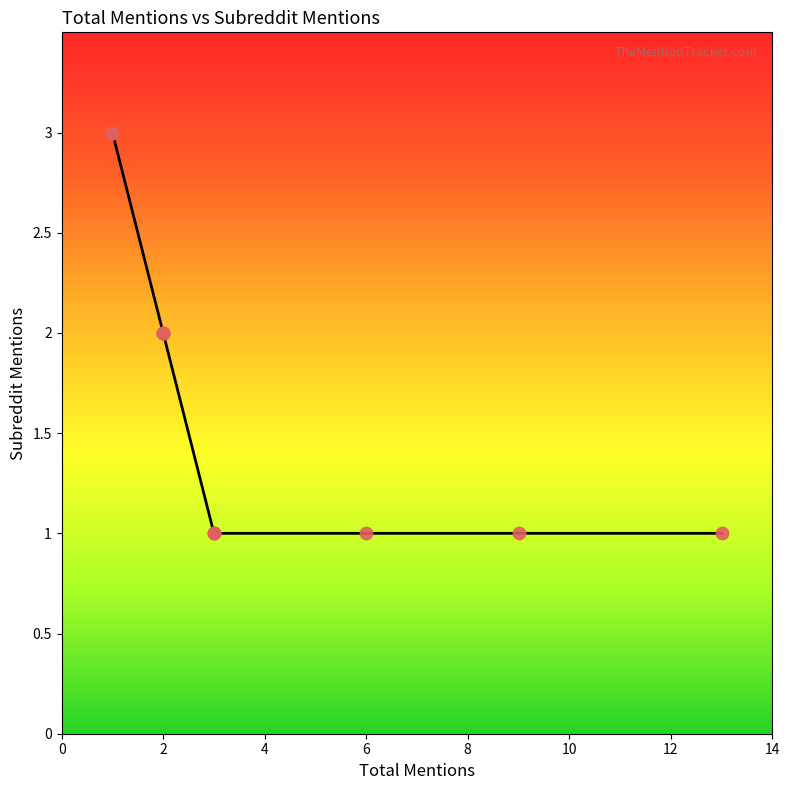

What is the ratio of the value at 1 to the value at 2?

1.5